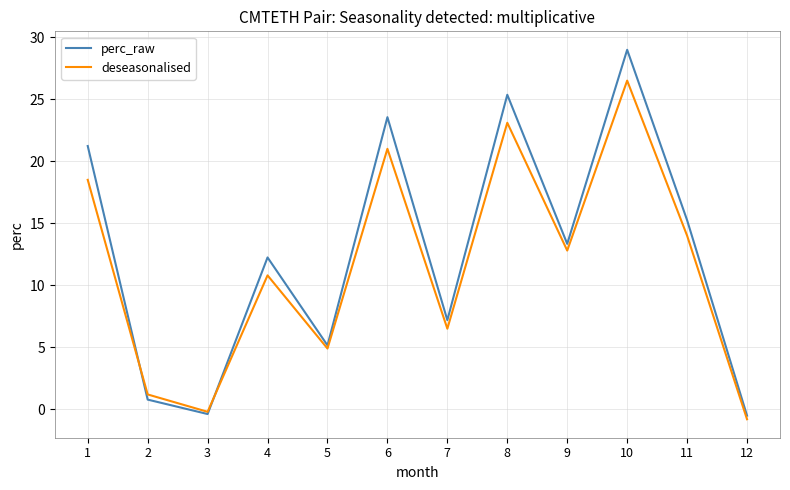

True or false: deseasonalised has a value of 11.3 at 6.

False